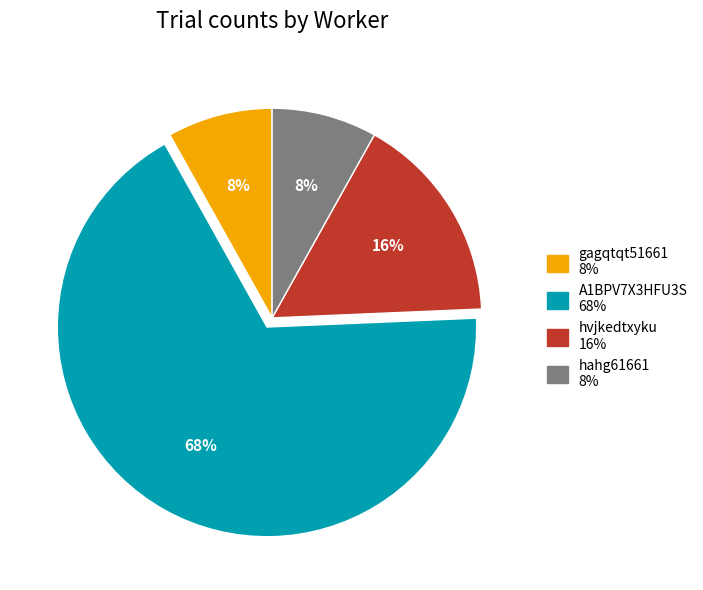

Is it true that hahg61661 is 8% of the pie?

True